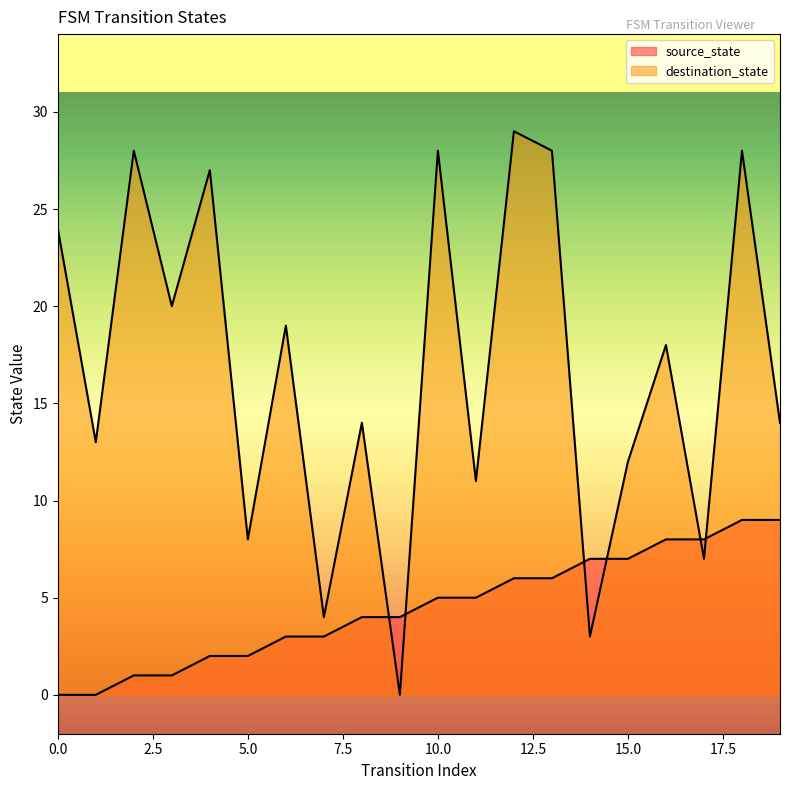

Which series has the largest total across all categories?

destination_state